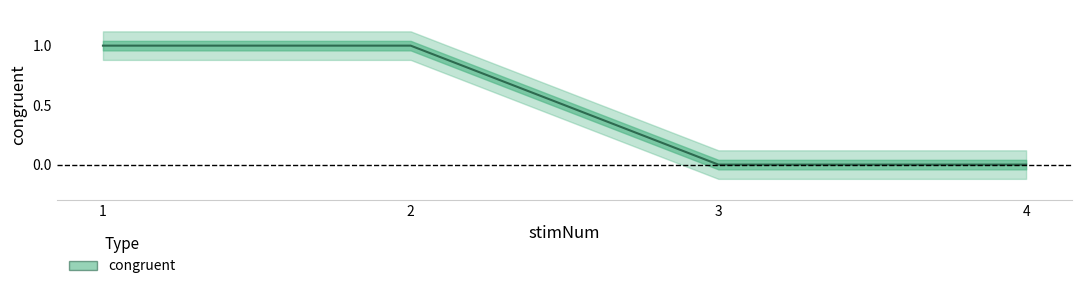

What is the change in value from 1 to 3?

-1